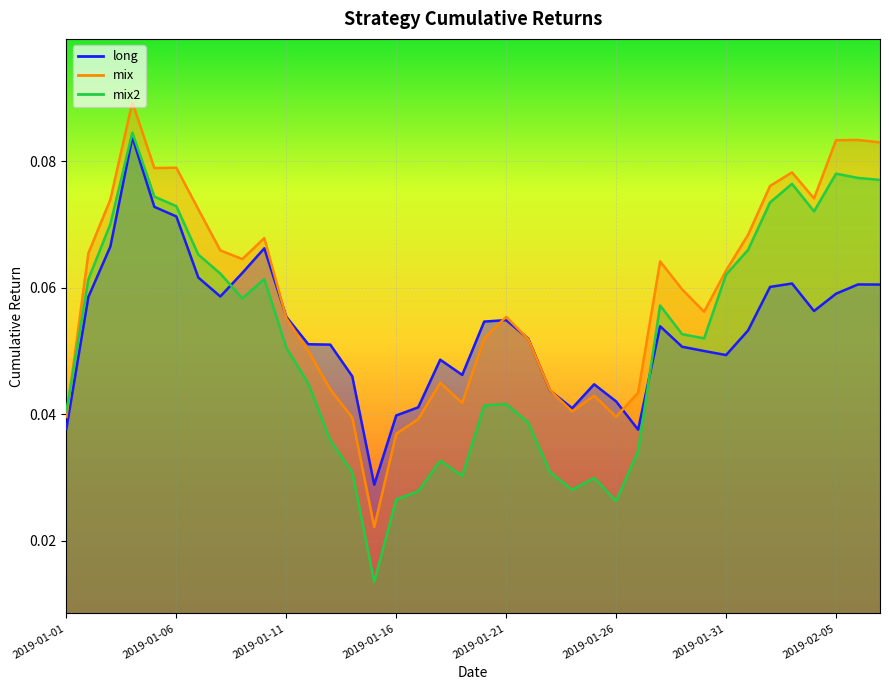

How many interior local peaks does the mix2 series have?

8